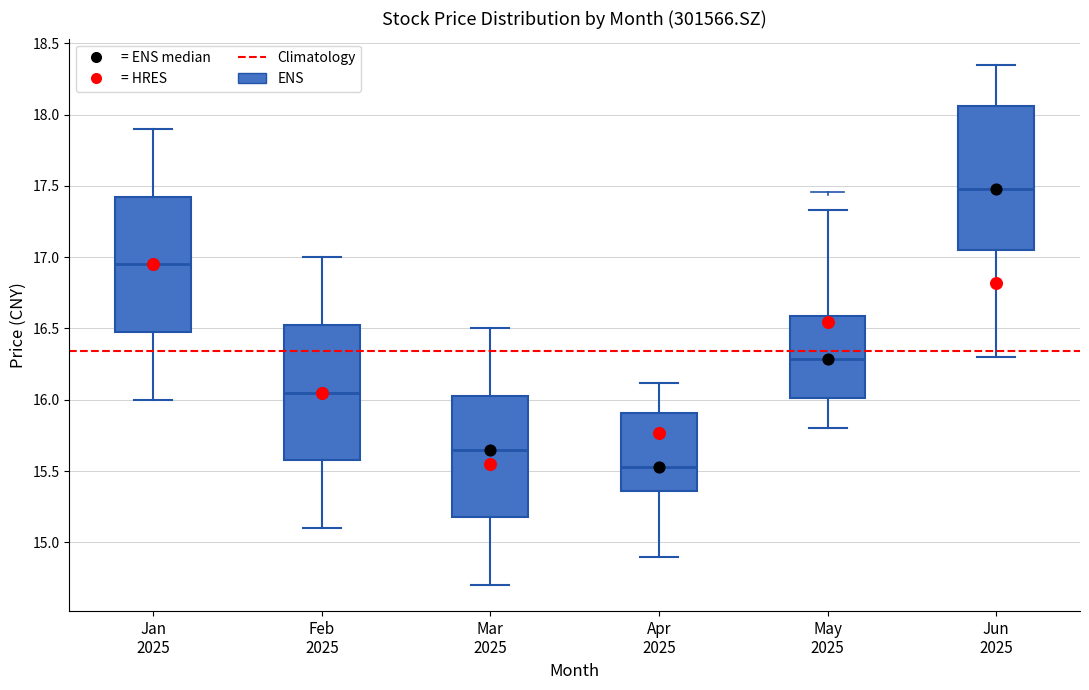

Where does the median line of the box for May 2025 sit on the y-axis? The values are not printed on the chart, so give them approximately, as read against the axis.

16.30